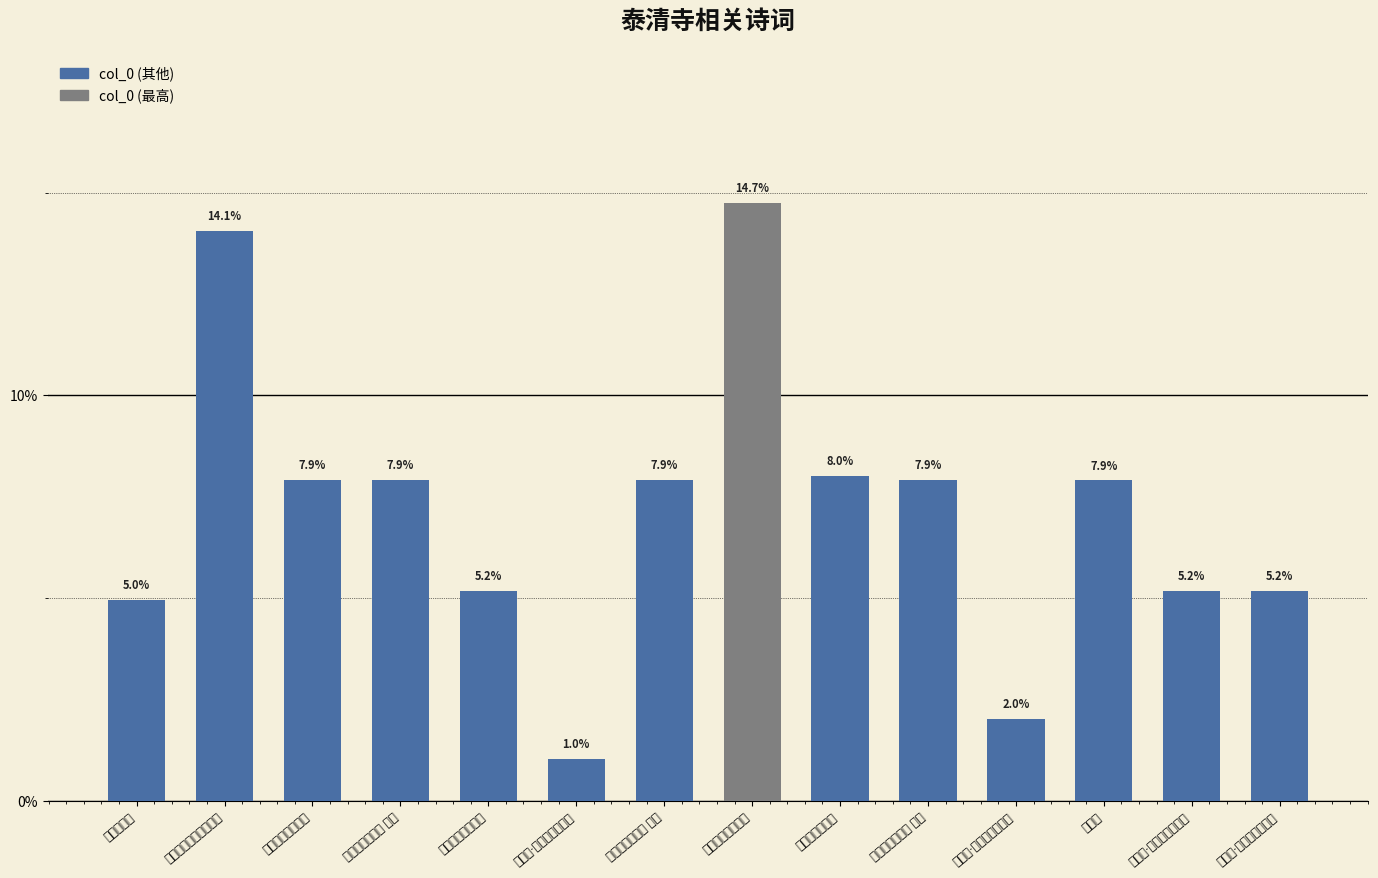

How many distinct data groups are displayed?

1